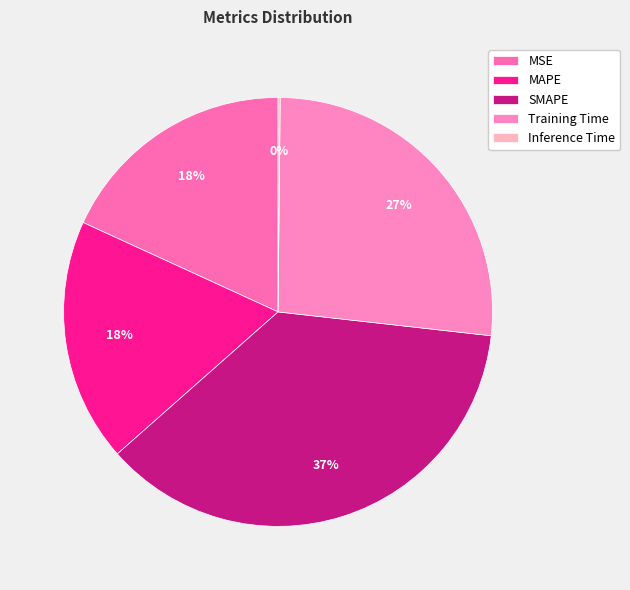

How many segments does this pie chart have?

5